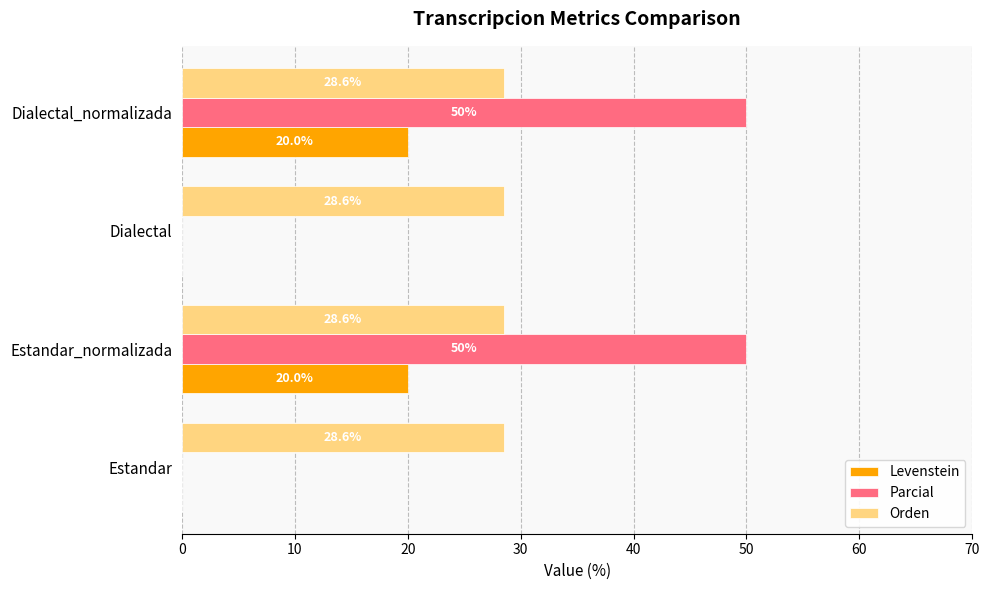

The value of Parcial at Dialectal is 15.9. True or false?

False